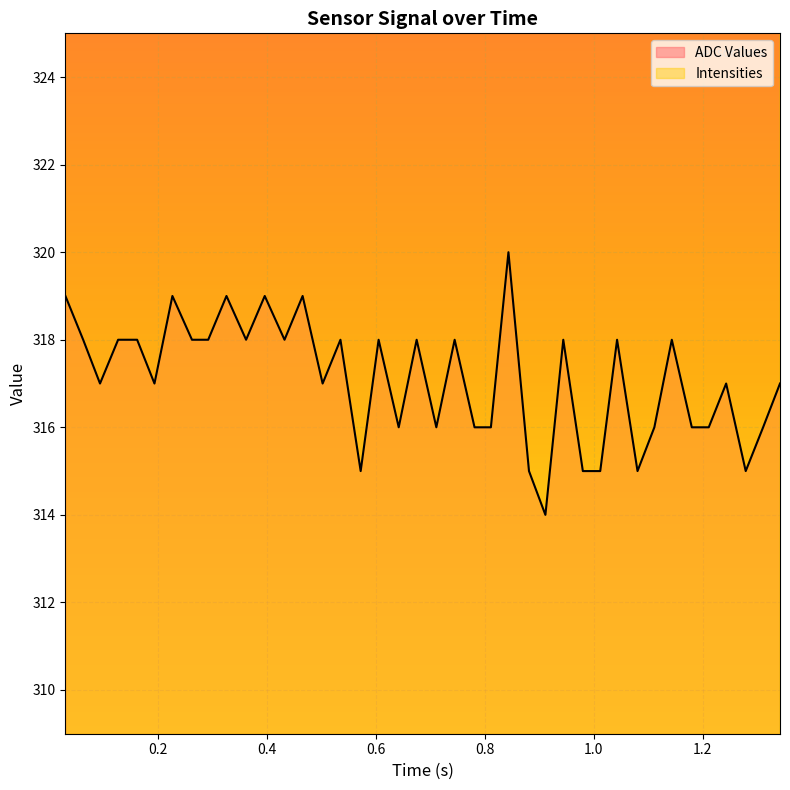

What is the lowest value of the ADC Values series?

314